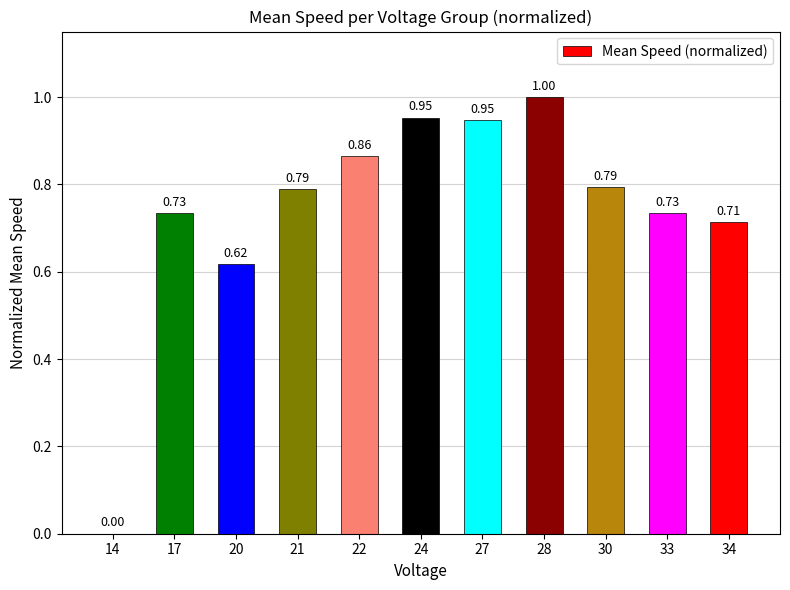

The value at 20 is 1.0. True or false?

False